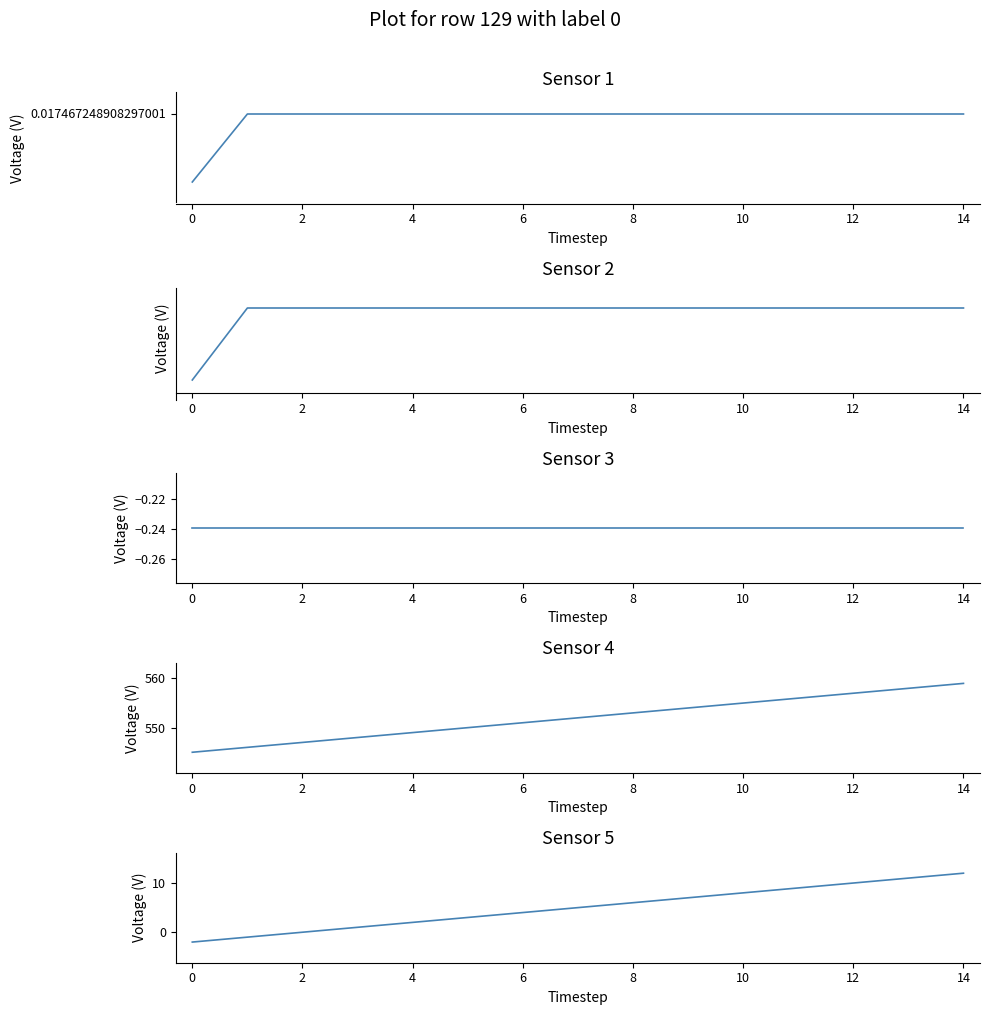

Which label corresponds to the largest value in the chart?

14